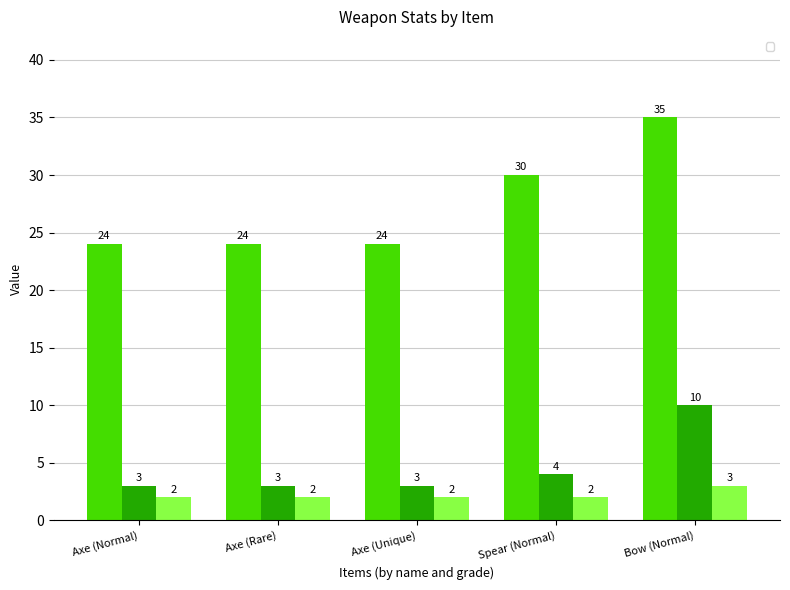

What is the spread (max minus min) of values at Axe (Normal)?

22